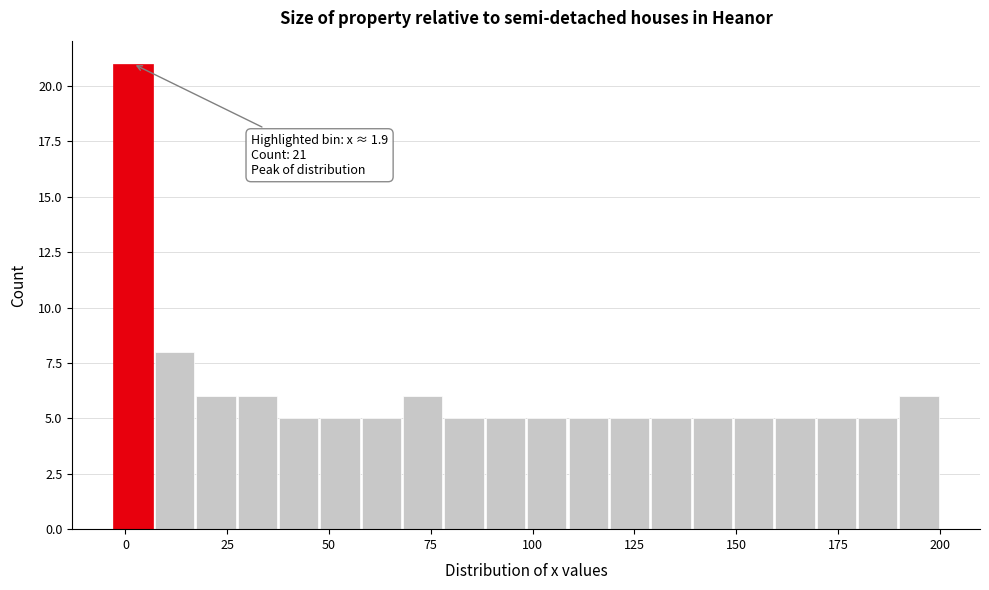

Read against the x-axis, roughly where is the centre of the tallest bar?

0